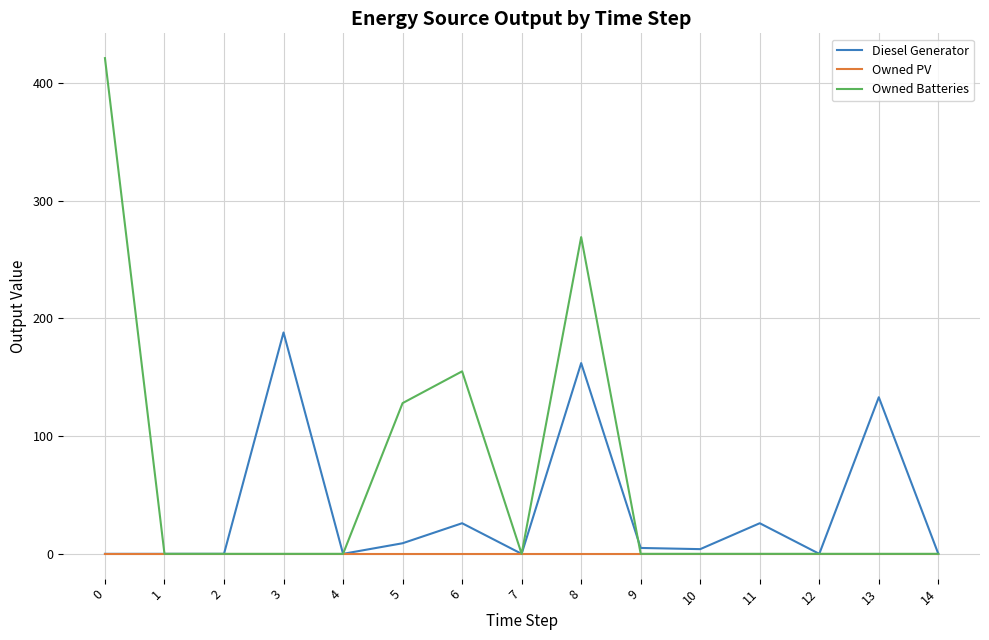

List the series in order of their overall mean, lowest first.

Owned PV, Diesel Generator, Owned Batteries